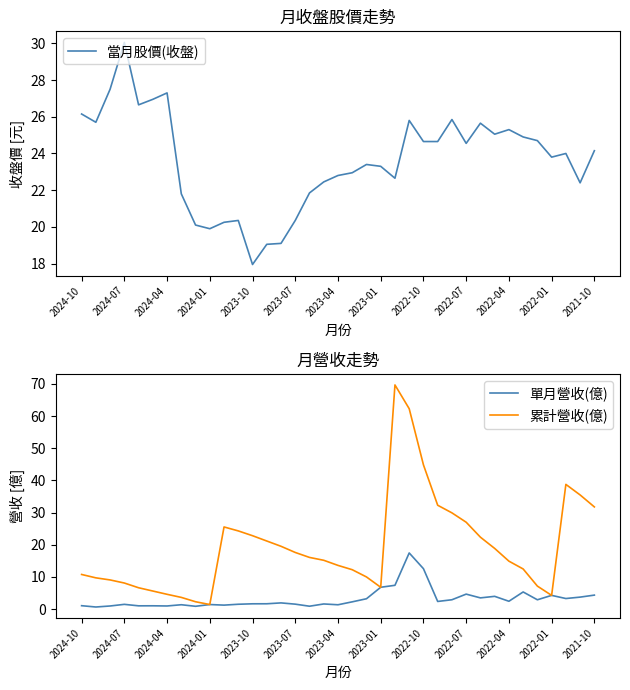

The 當月股價(收盤) series shows 4.3 at 2023-10. True or false?

False